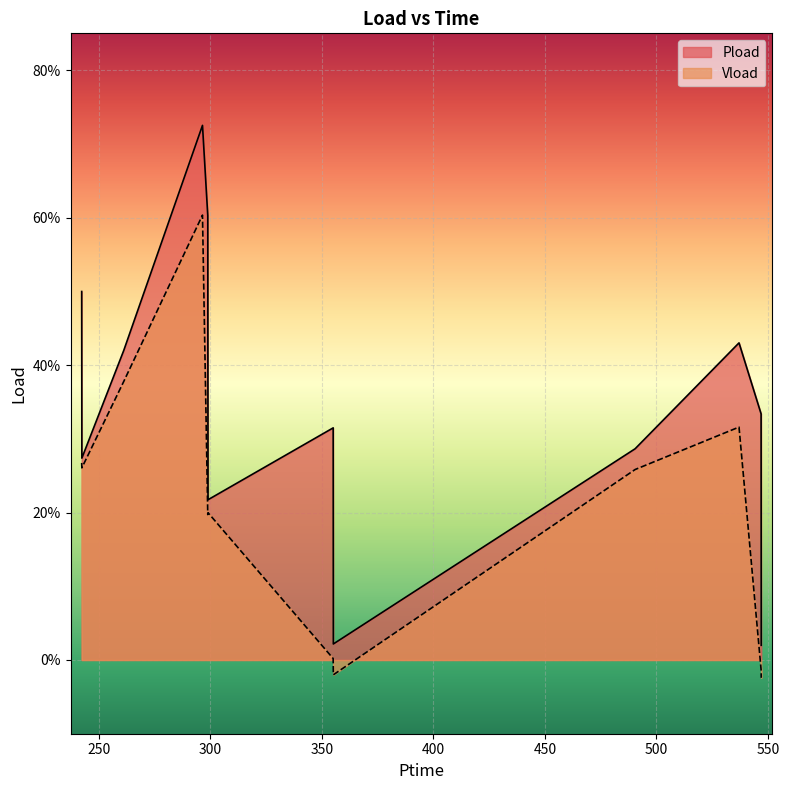

Rank the series at 298.98001 from lowest to highest value.

Vload, Pload